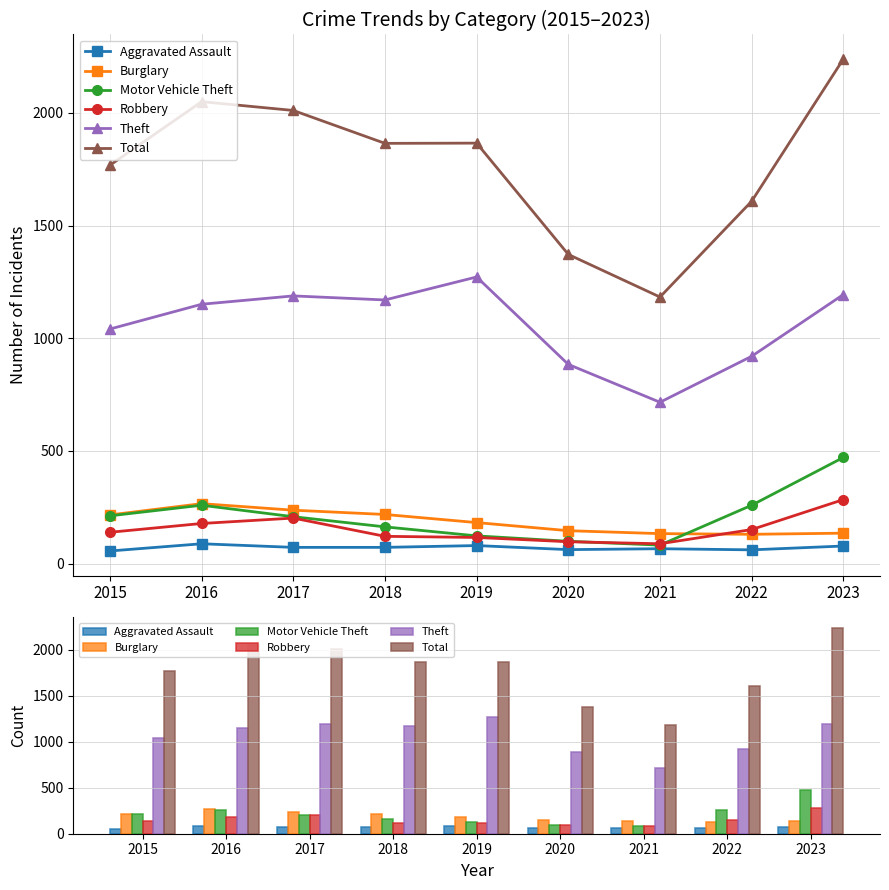

Reading left to right, list all the values displayed in this chart.

Aggravated Assault: 2015=56	2016=88	2017=72	2018=72	2019=80	2020=62	2021=66	2022=61	2023=78
Burglary: 2015=216	2016=266	2017=237	2018=218	2019=182	2020=146	2021=133	2022=130	2023=135
Motor Vehicle Theft: 2015=212	2016=259	2017=208	2018=163	2019=123	2020=99	2021=82	2022=259	2023=471
Robbery: 2015=139	2016=178	2017=202	2018=121	2019=116	2020=97	2021=88	2022=151	2023=284
Theft: 2015=1041	2016=1151	2017=1188	2018=1170	2019=1272	2020=884	2021=716	2022=920	2023=1194
Total: 2015=1768	2016=2050	2017=2011	2018=1865	2019=1866	2020=1372	2021=1183	2022=1608	2023=2239